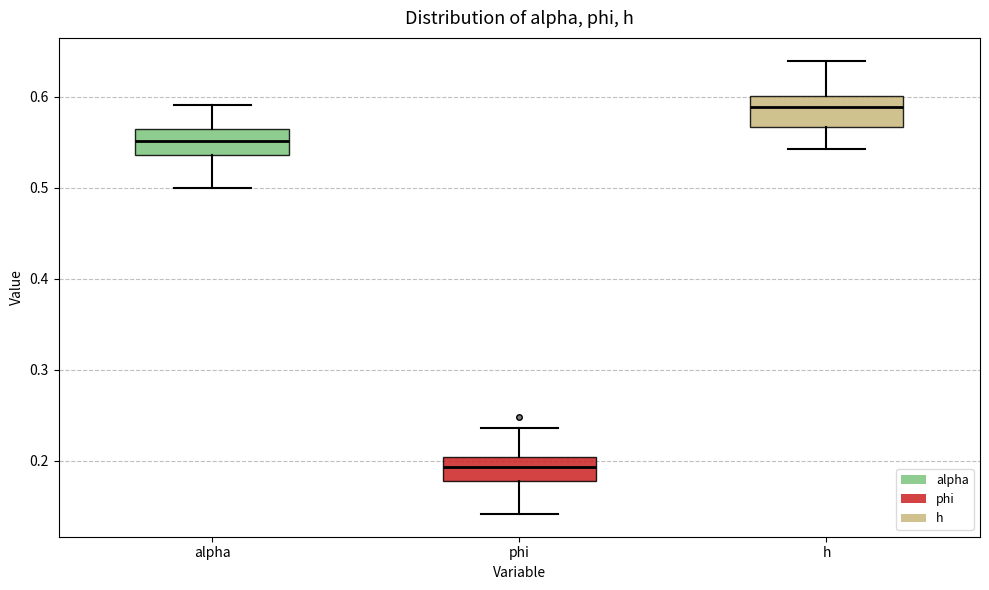

Which box's median line is the highest?

h